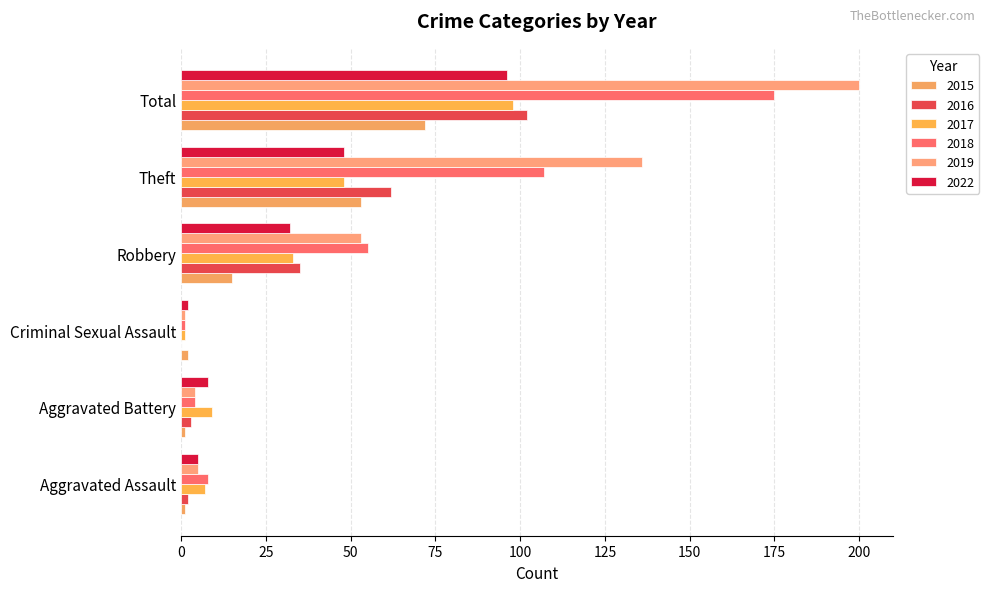

Reading left to right, list all the values displayed in this chart.

2015: 1	1	2	15	53	72
2016: 2	3	0	35	62	102
2017: 7	9	1	33	48	98
2018: 8	4	1	55	107	175
2019: 5	4	1	53	136	200
2022: 5	8	2	32	48	96